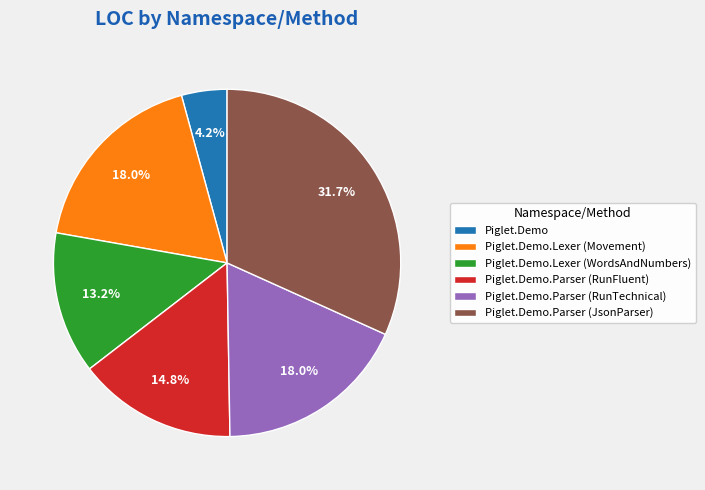

The Piglet.Demo.Parser (RunTechnical) slice represents 4% of the pie. True or false?

False